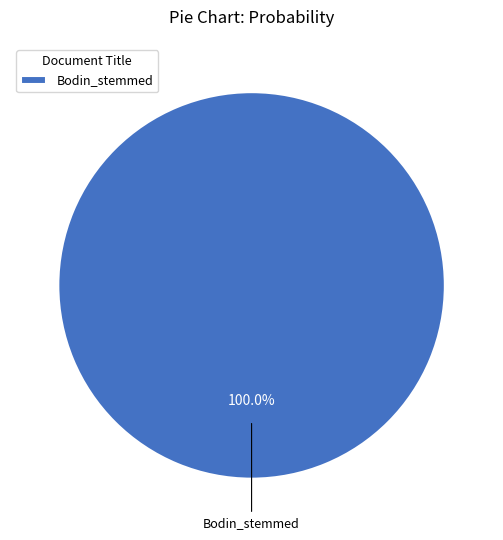

How many segments does this pie chart have?

1